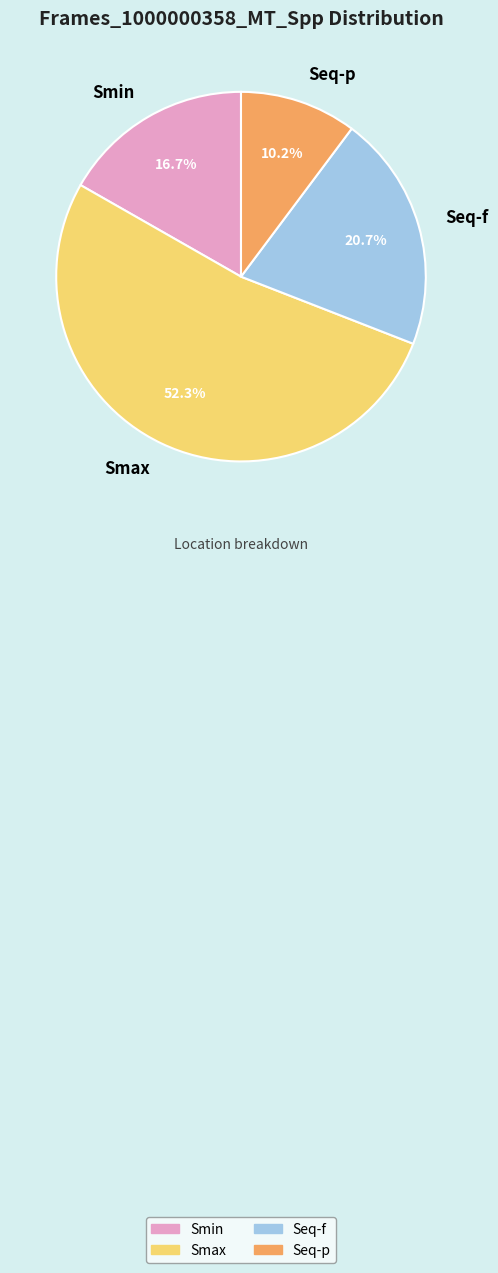

Which category accounts for the majority?

Smax